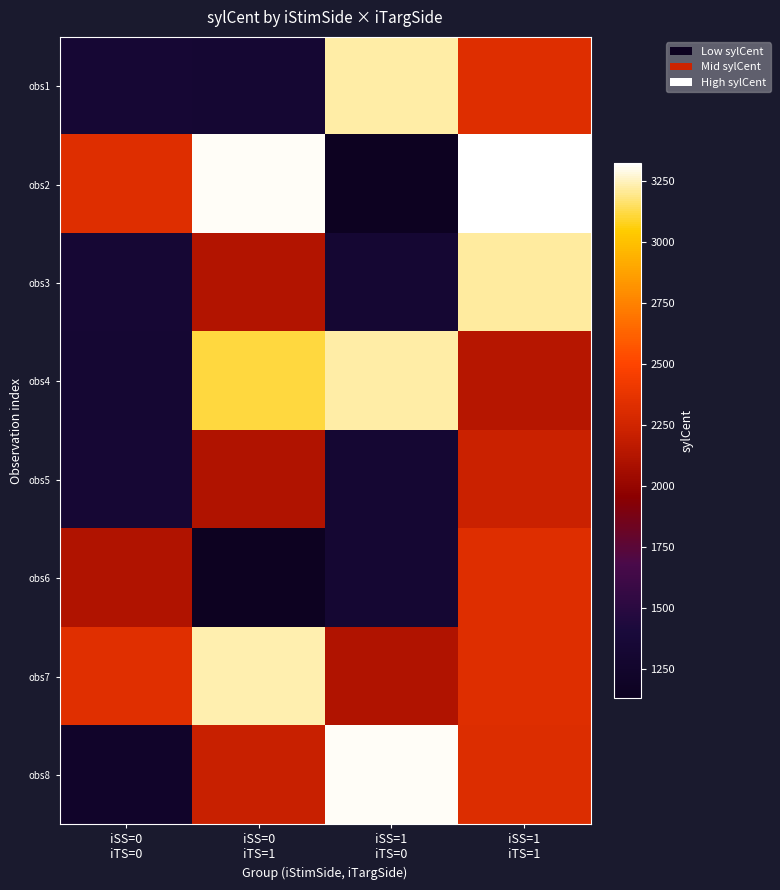

Reading left to right, what are all the values shown in this chart?

obs1: iSS=0
iTS=0=1333	iSS=0
iTS=1=1321	iSS=1
iTS=0=3222	iSS=1
iTS=1=2322
obs2: iSS=0
iTS=0=2323	iSS=0
iTS=1=3311	iSS=1
iTS=0=1131	iSS=1
iTS=1=3321
obs3: iSS=0
iTS=0=1333	iSS=0
iTS=1=2123	iSS=1
iTS=0=1322	iSS=1
iTS=1=3213
obs4: iSS=0
iTS=0=1321	iSS=0
iTS=1=3112	iSS=1
iTS=0=3222	iSS=1
iTS=1=2132
obs5: iSS=0
iTS=0=1331	iSS=0
iTS=1=2112	iSS=1
iTS=0=1322	iSS=1
iTS=1=2223
obs6: iSS=0
iTS=0=2113	iSS=0
iTS=1=1132	iSS=1
iTS=0=1322	iSS=1
iTS=1=2321
obs7: iSS=0
iTS=0=2333	iSS=0
iTS=1=3233	iSS=1
iTS=0=2113	iSS=1
iTS=1=2322
obs8: iSS=0
iTS=0=1231	iSS=0
iTS=1=2211	iSS=1
iTS=0=3311	iSS=1
iTS=1=2313